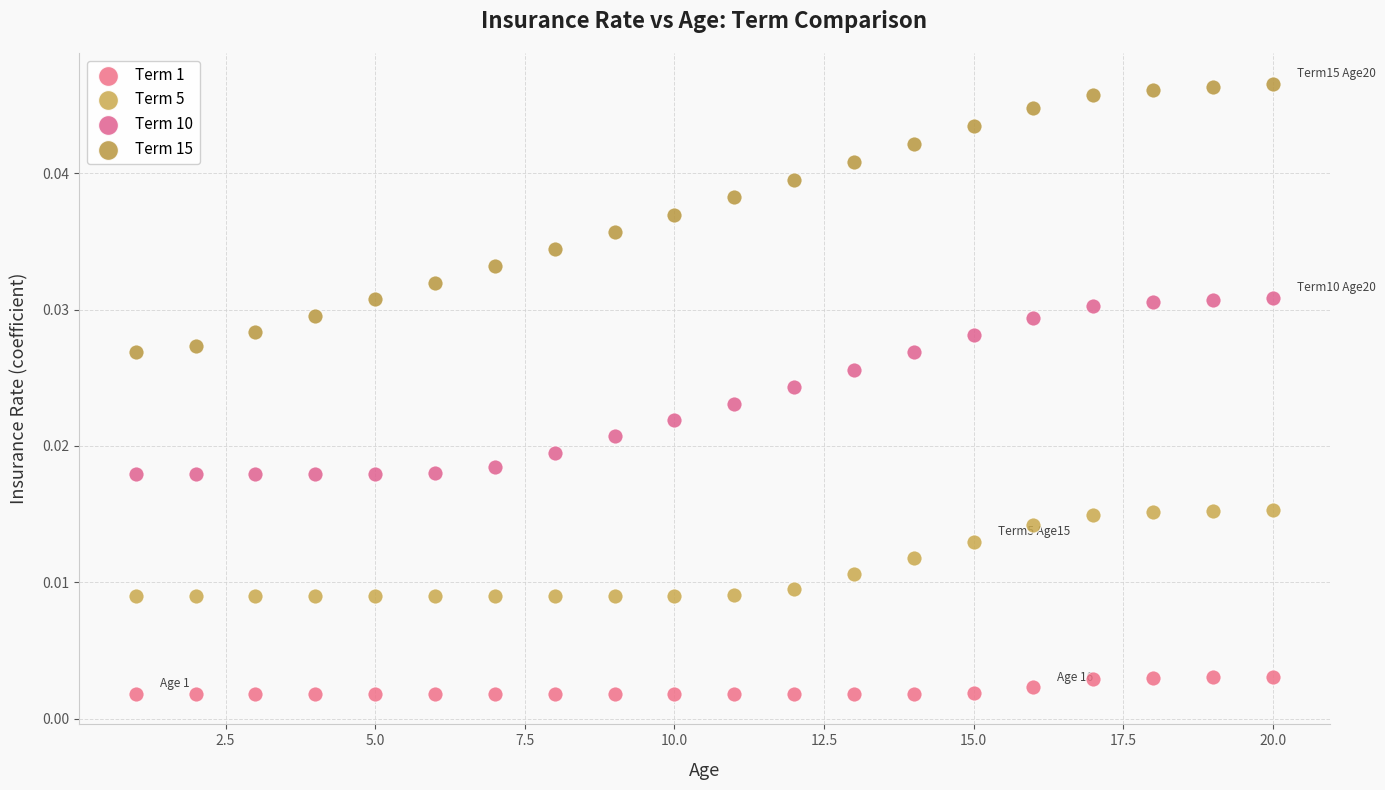

Which series has the largest Y range (max minus min)?

Term 15